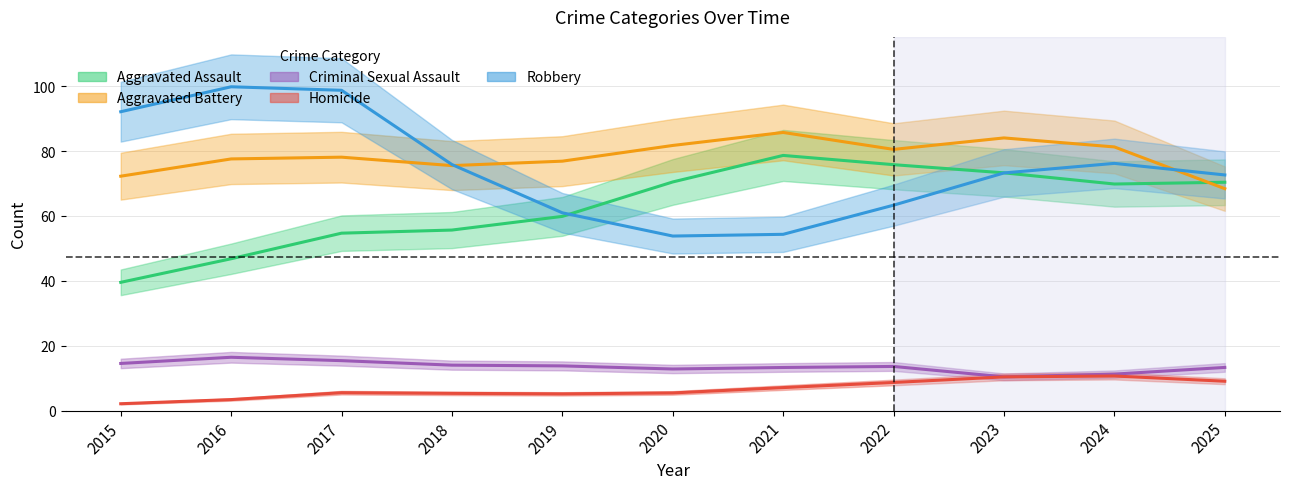

True or false: Homicide has more than 0 points higher than both neighbors.

True